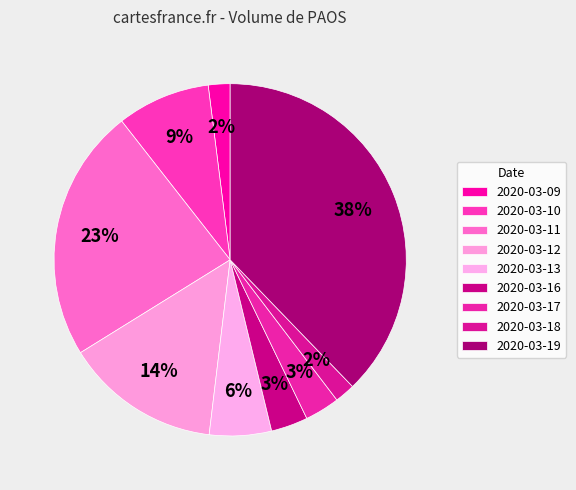

Between 2020-03-09 and 2020-03-19, which is larger?

2020-03-19